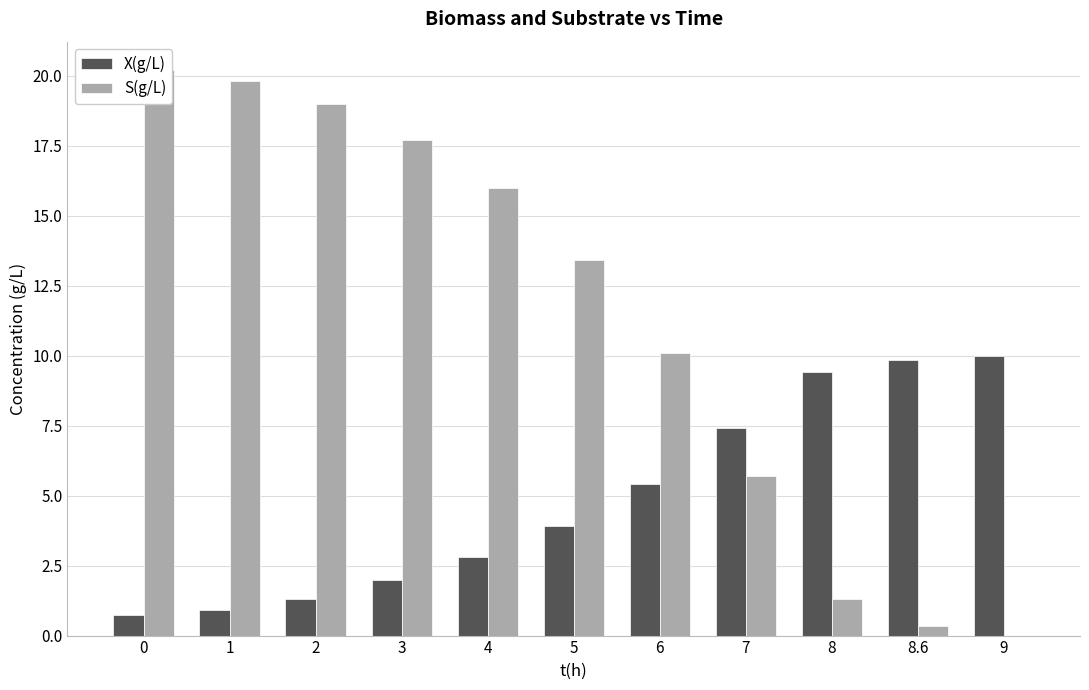

Between 2 and 9, which series saw the biggest shift?

S(g/L)